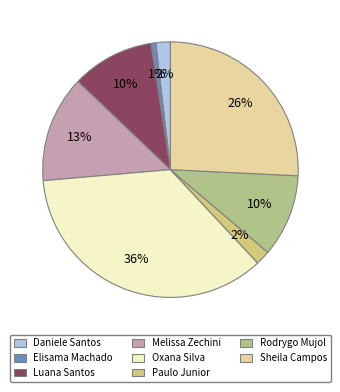

How many slices are in this pie chart?

8